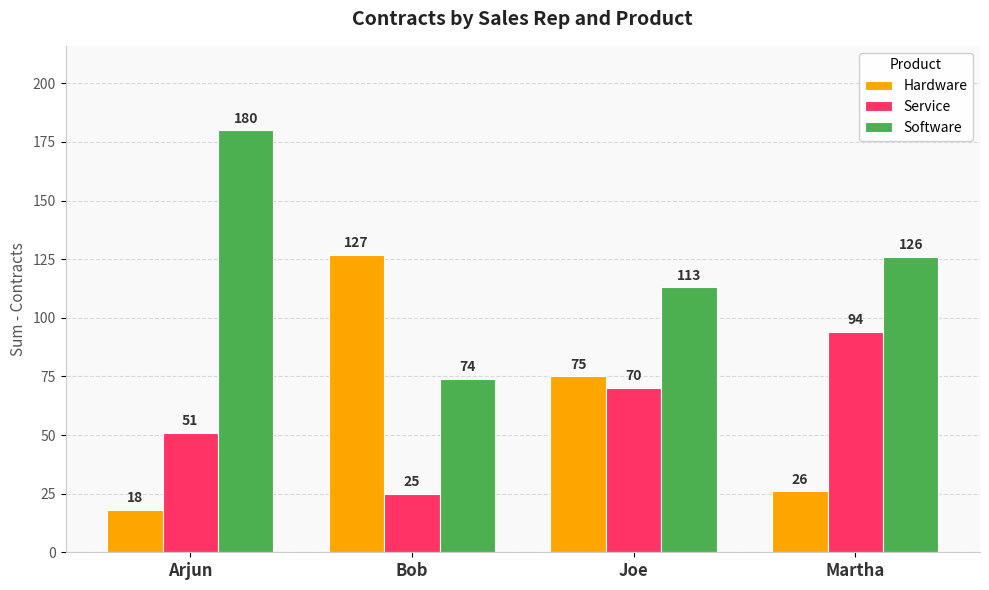

Which series has the widest spread of values?

Hardware